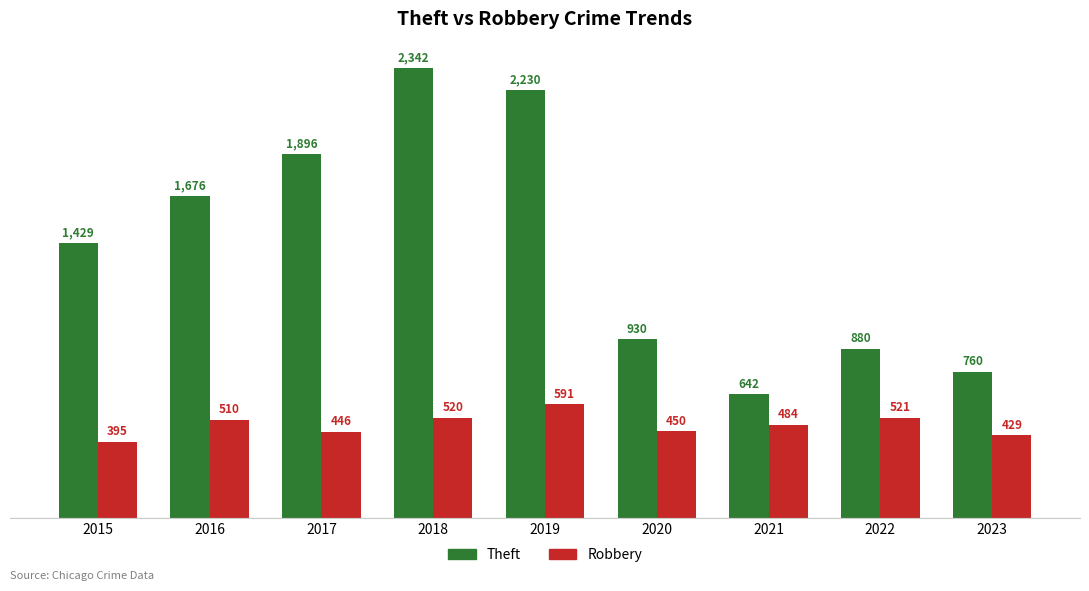

What is the difference between the highest and lowest values at 2019?

1639